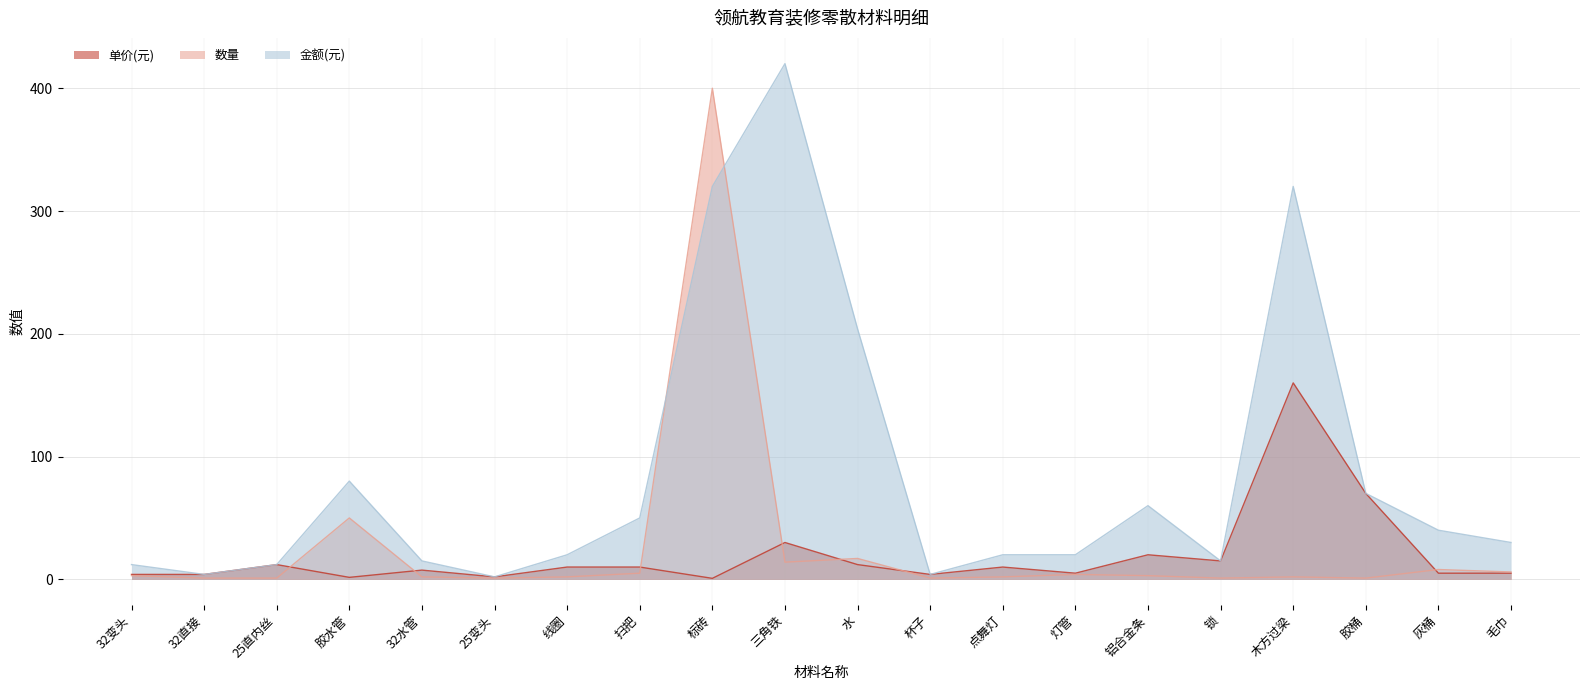

Which series has the largest total across all categories?

金额(元)